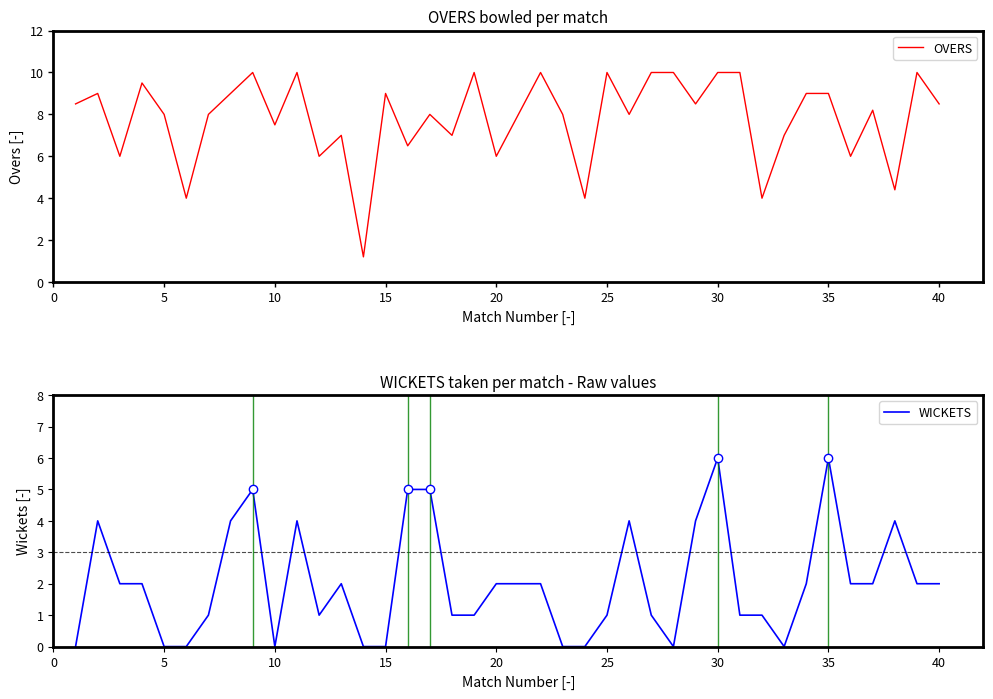

What is the difference between the maximum and minimum values in the OVERS series?

8.8